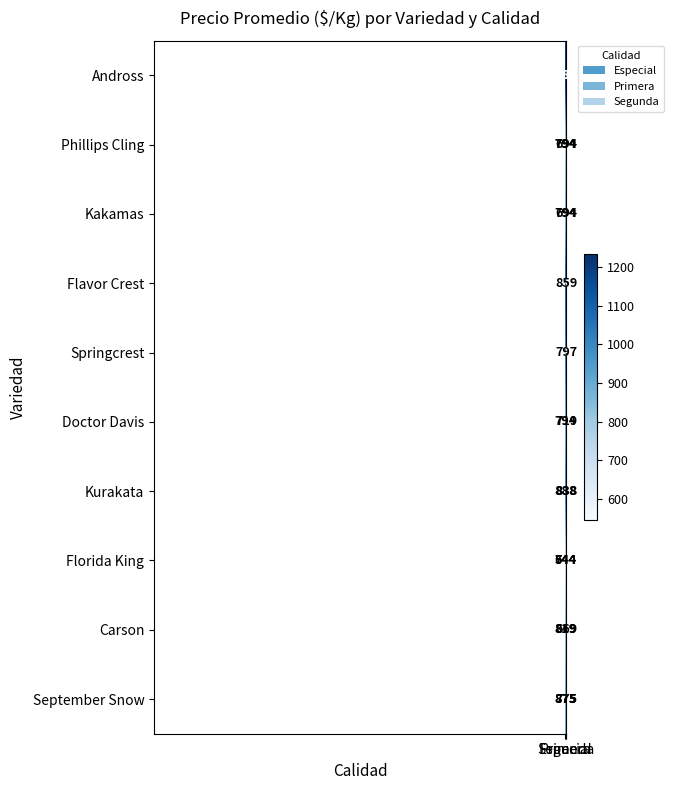

How many Flavor Crest values are between 859 and 1109?

3